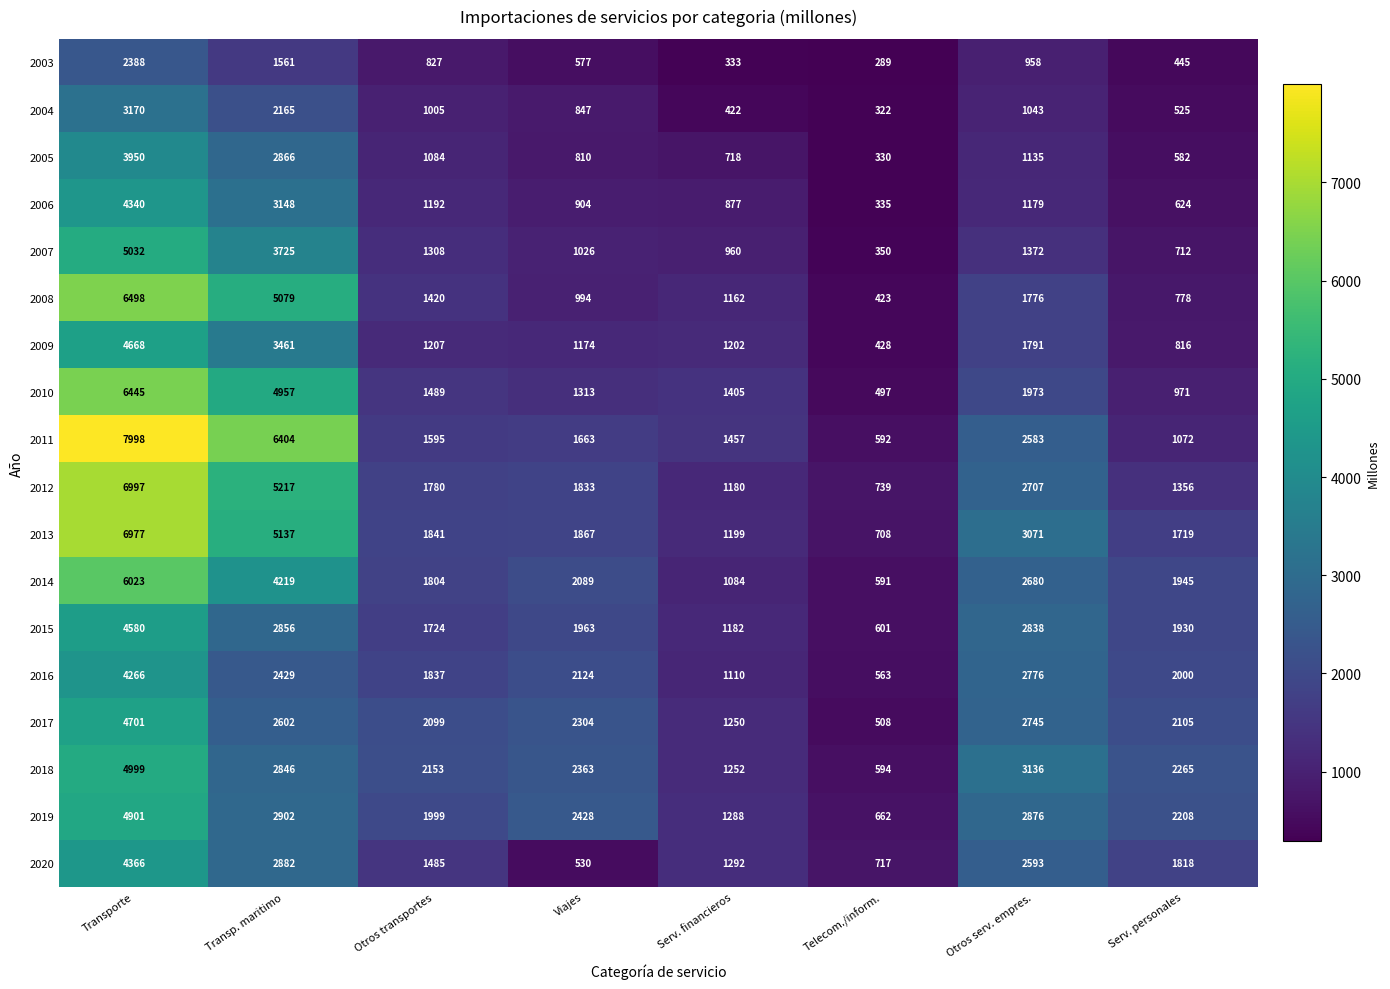

Where does the 2011 series first go above 1663?

Transporte